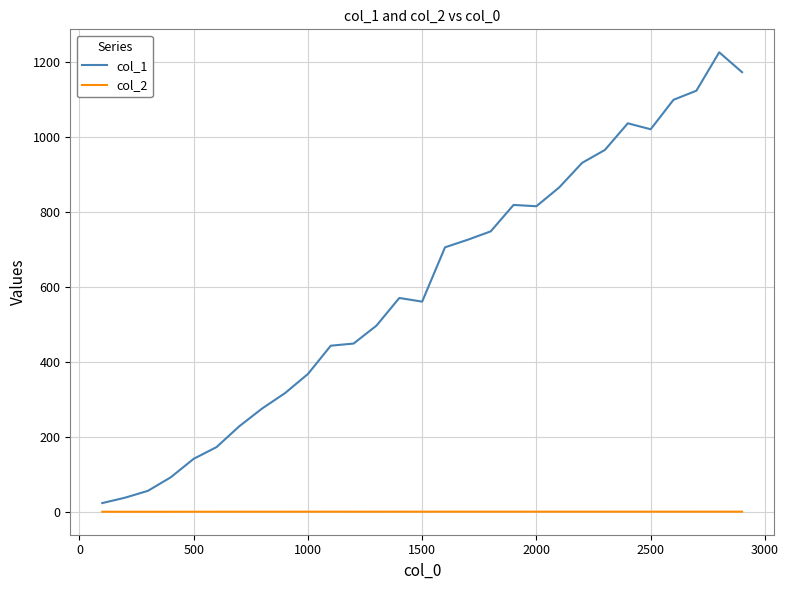

Which series has the largest total across all categories?

col_1